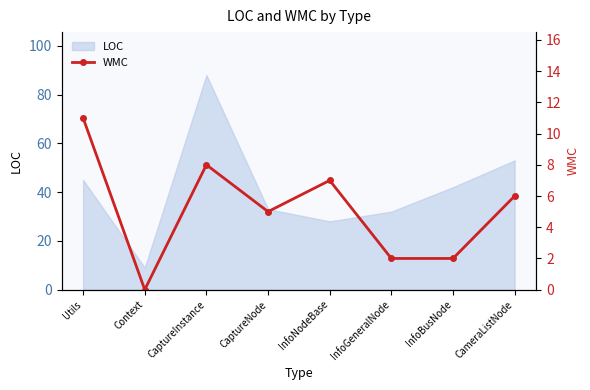

Where does the data first go above 6?

Utils